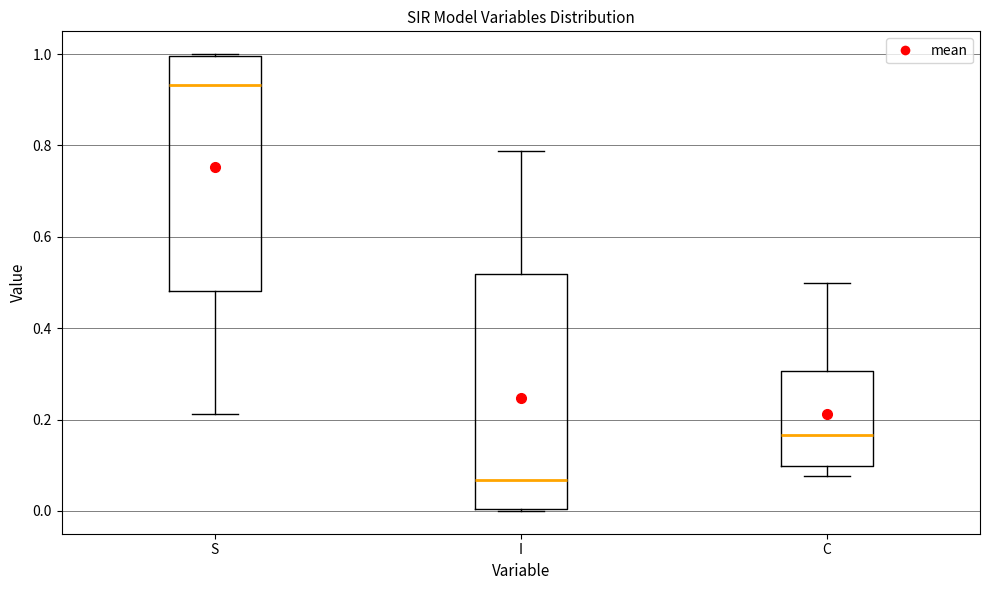

Reading left to right, read every box against the y-axis: the position of its median line, the range the box covers, and the ends of its whiskers. The values are not printed on the chart, so give them approximately, as read against the axis.

S: median 0.94, box 0.48 to 1.00, whiskers 0.22 to 1.00
I: median 0.06, box 0.00 to 0.52, whiskers 0.00 to 0.78
C: median 0.16, box 0.10 to 0.30, whiskers 0.08 to 0.50